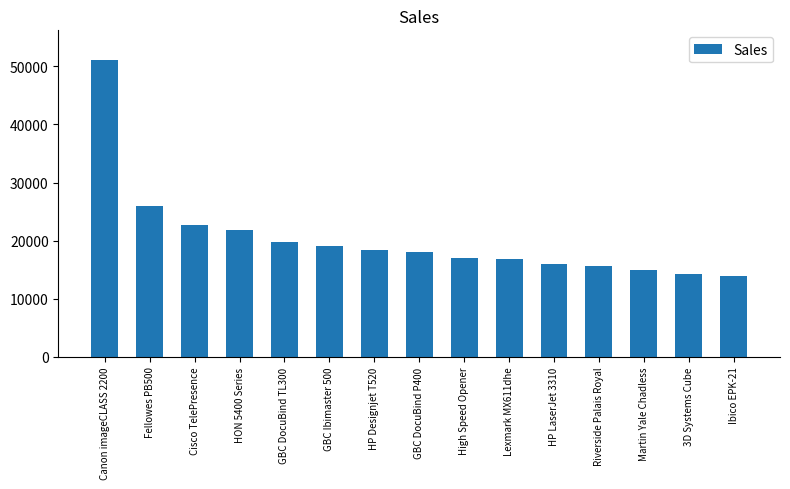

What is the greatest value displayed?

51100